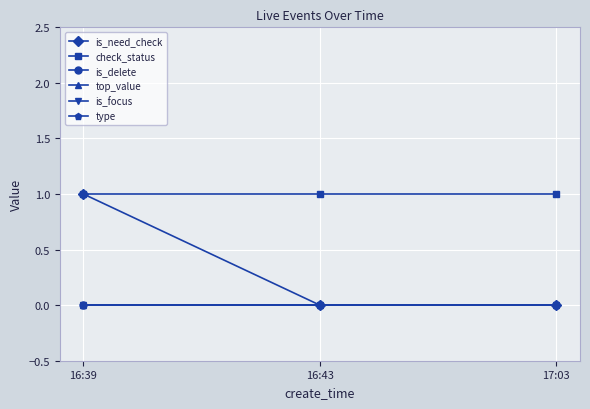

Does the chart have visible grid lines?

Yes